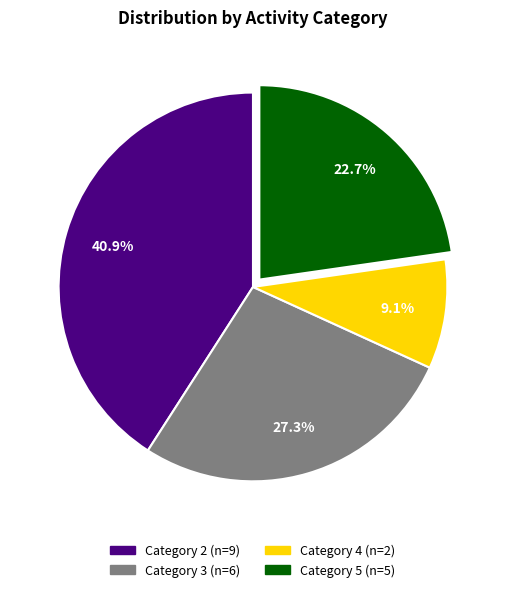

Is there a majority slice in this chart?

No